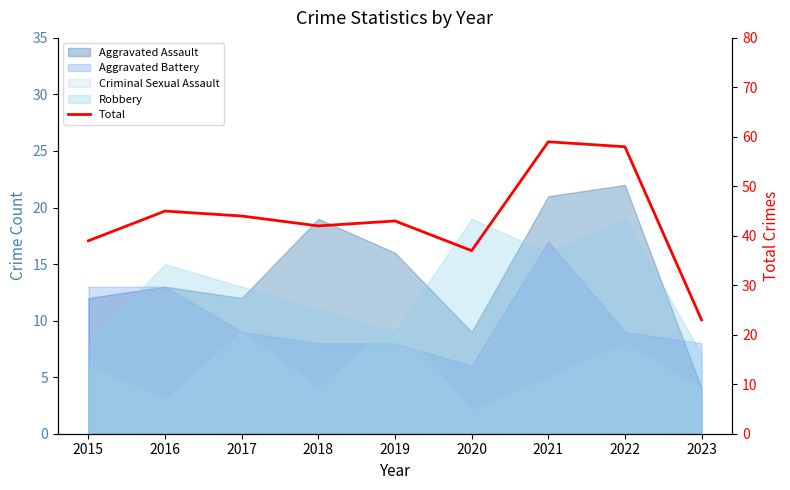

At which category does the data reach its first local peak?

2016